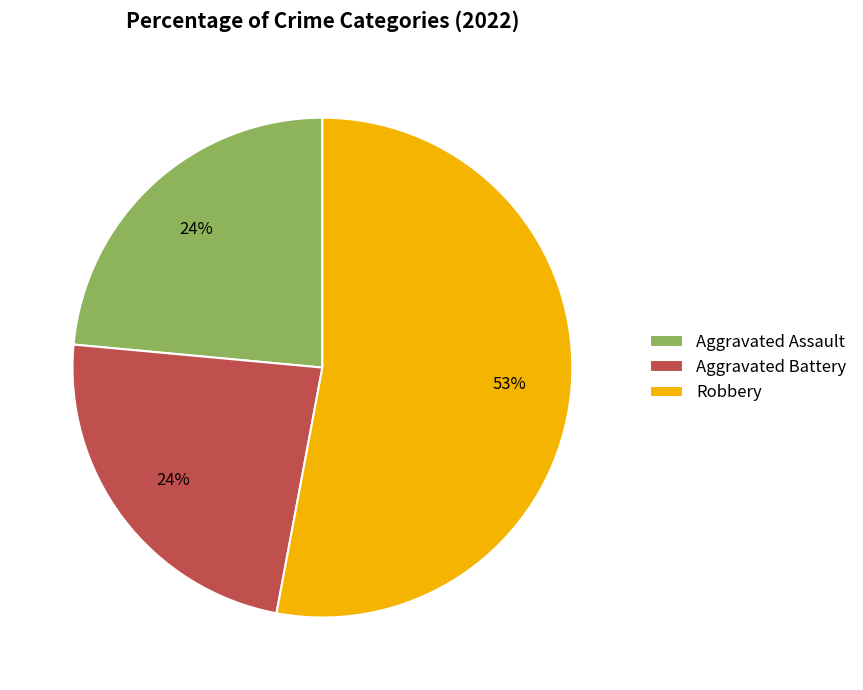

To the nearest percent, what percentage of the pie is Aggravated Assault?

24%